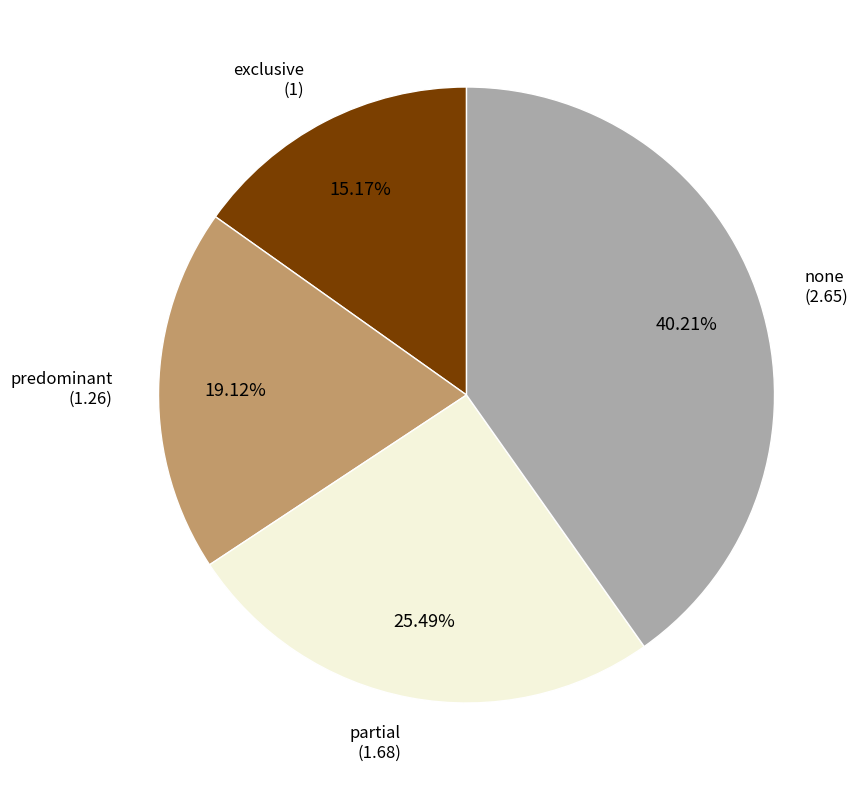

Does any single category account for the majority?

No